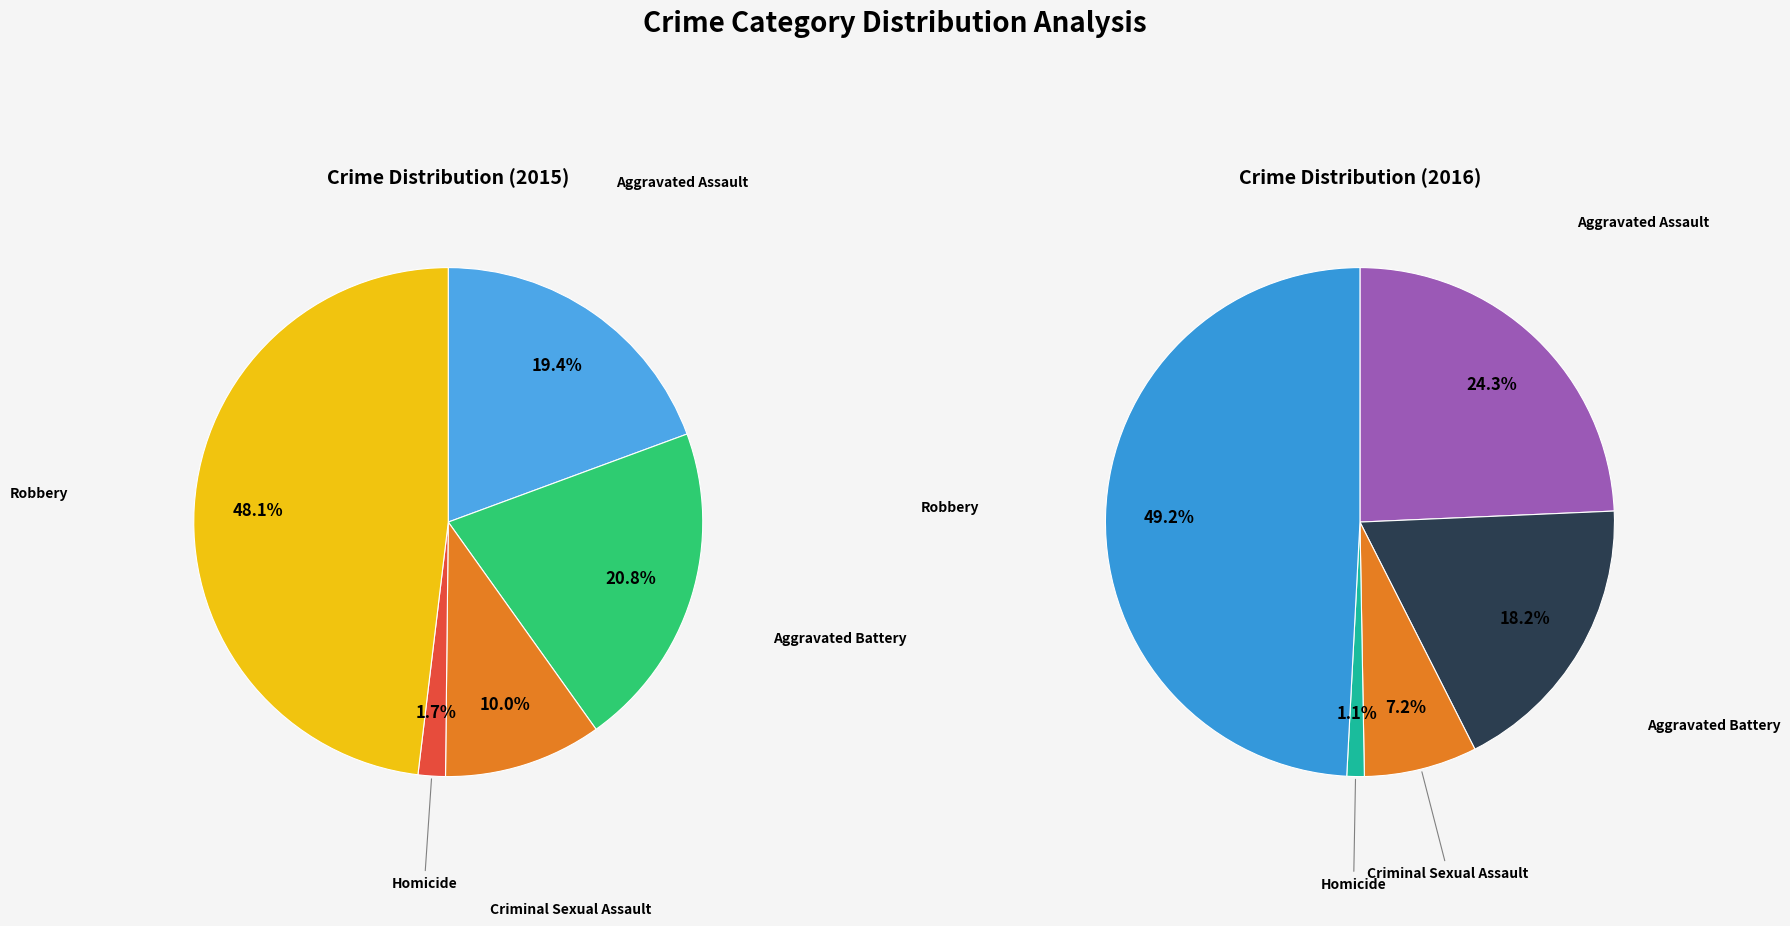

How much of the chart is everything except Aggravated Assault?

80.6%